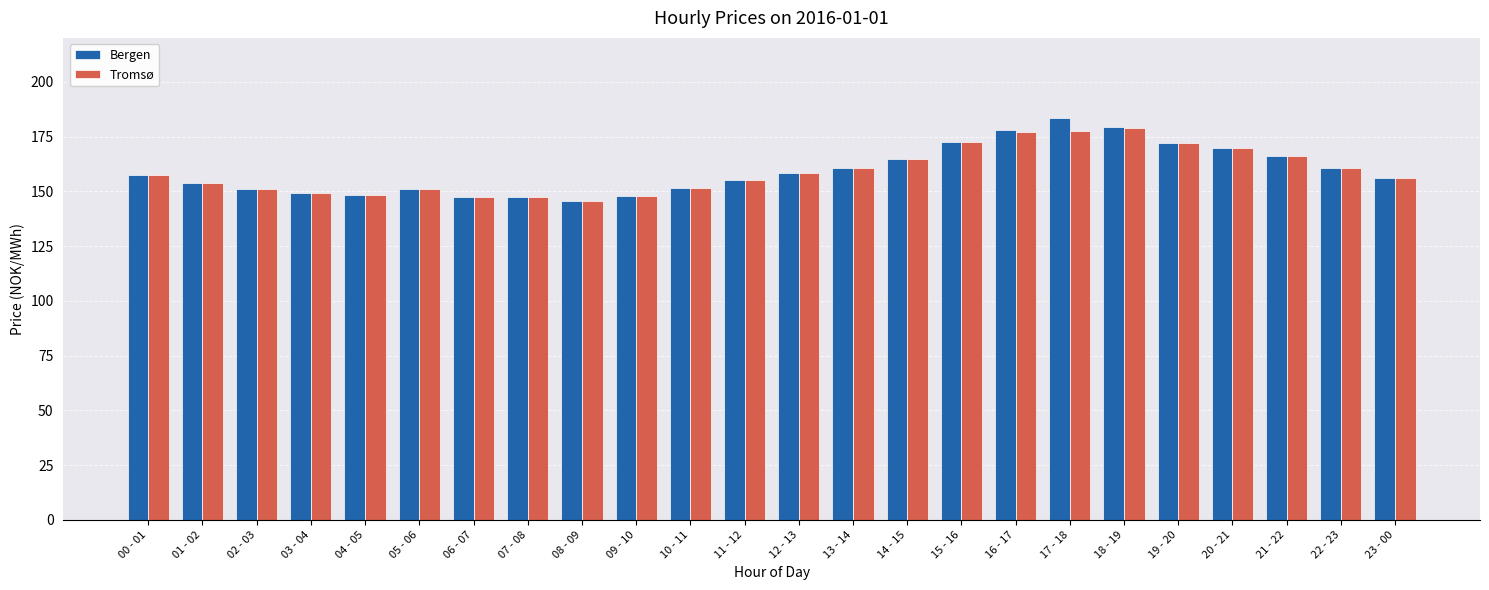

What position from the right is 01 - 02?

23